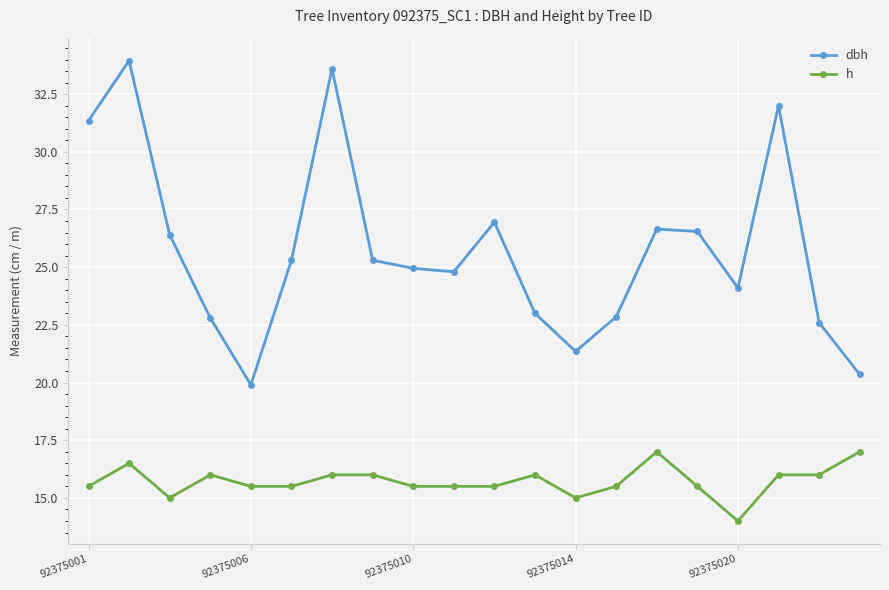

What is the value of the h point at the 16th from the left?

15.5